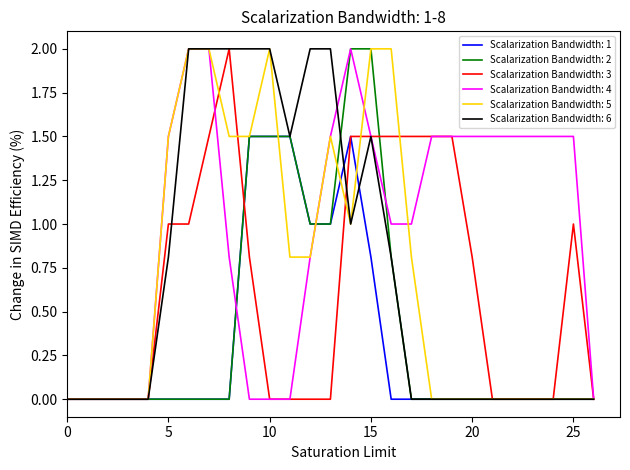

What is the maximum value shown in the chart?

2.0